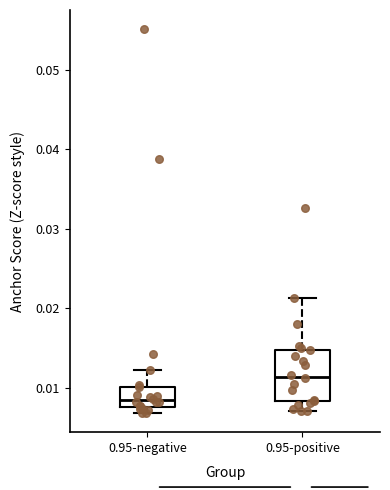

Reading left to right, read every box against the y-axis: the position of its median line, the range the box covers, and the ends of its whiskers. The values are not printed on the chart, so give them approximately, as read against the axis.

0.95-negative: median 0.008 (just above the box's lower edge), box 0.008 to 0.010, whiskers 0.007 to 0.012
0.95-positive: median 0.011, box 0.008 to 0.015, whiskers 0.007 to 0.021